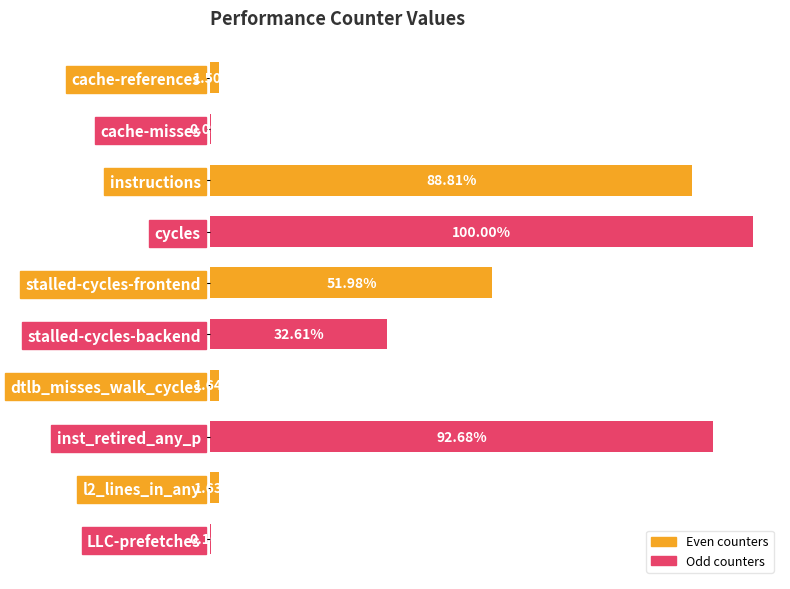

List the labels in order of value, largest first.

cycles, inst_retired_any_p, instructions, stalled-cycles-frontend, stalled-cycles-backend, dtlb_misses_walk_cycles, l2_lines_in_any, cache-references, LLC-prefetches, cache-misses